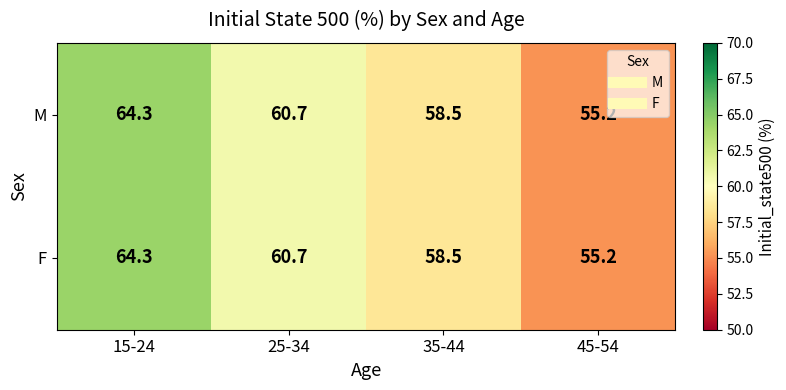

At which category is the sum across all series the highest?

15-24